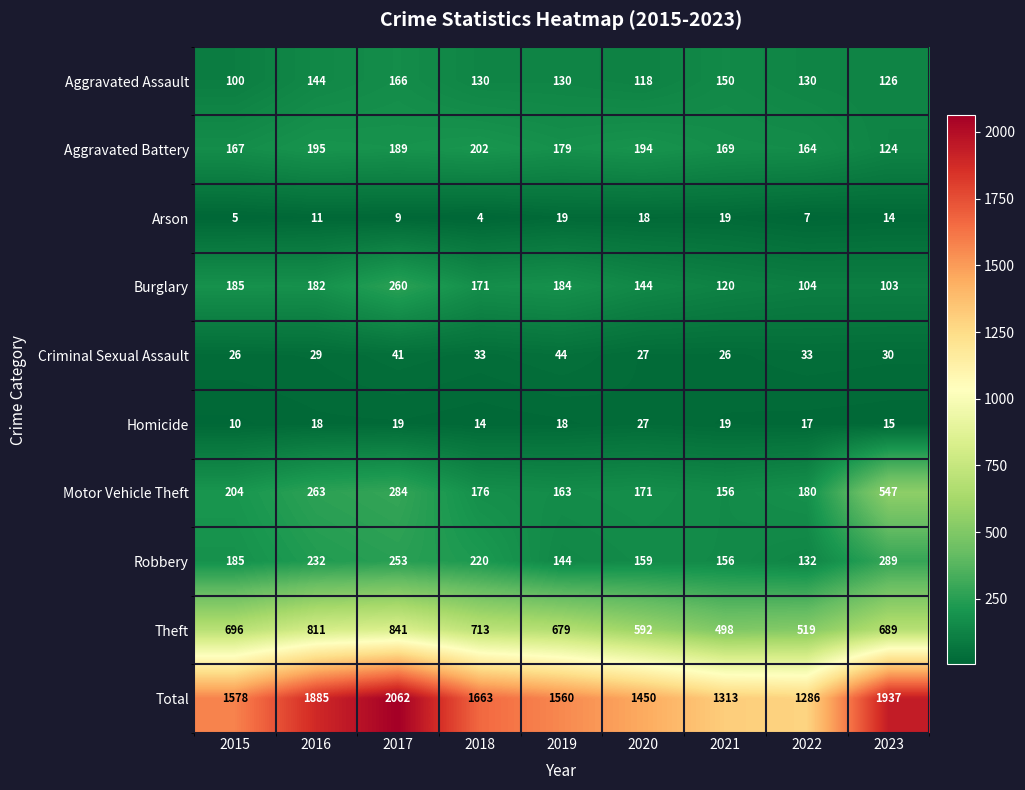

Between 2020 and 2023, which series saw the biggest shift?

Total